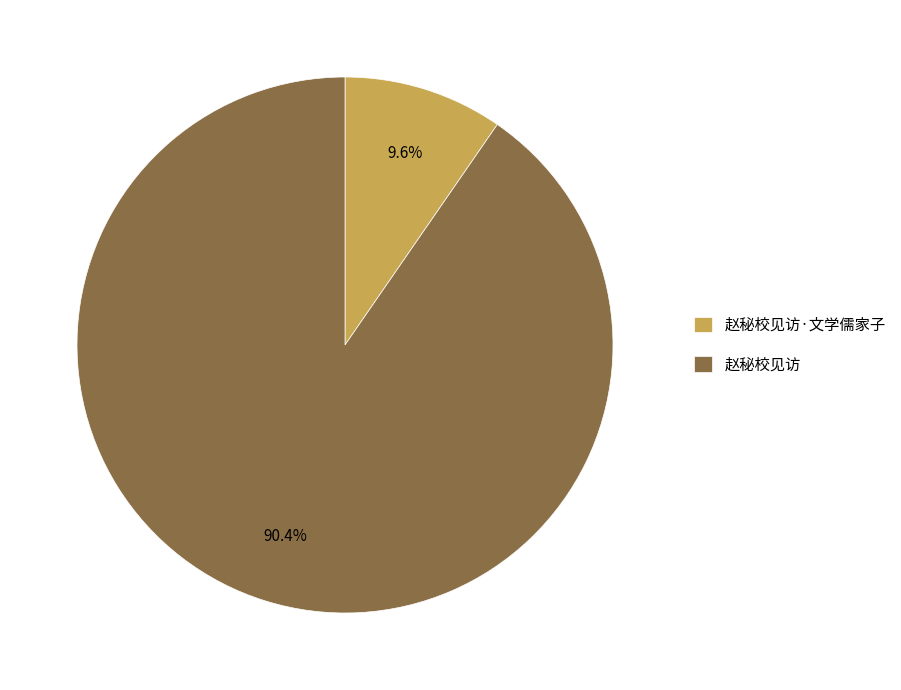

The 赵秘校见访·文学儒家子 slice represents 10% of the pie. True or false?

True